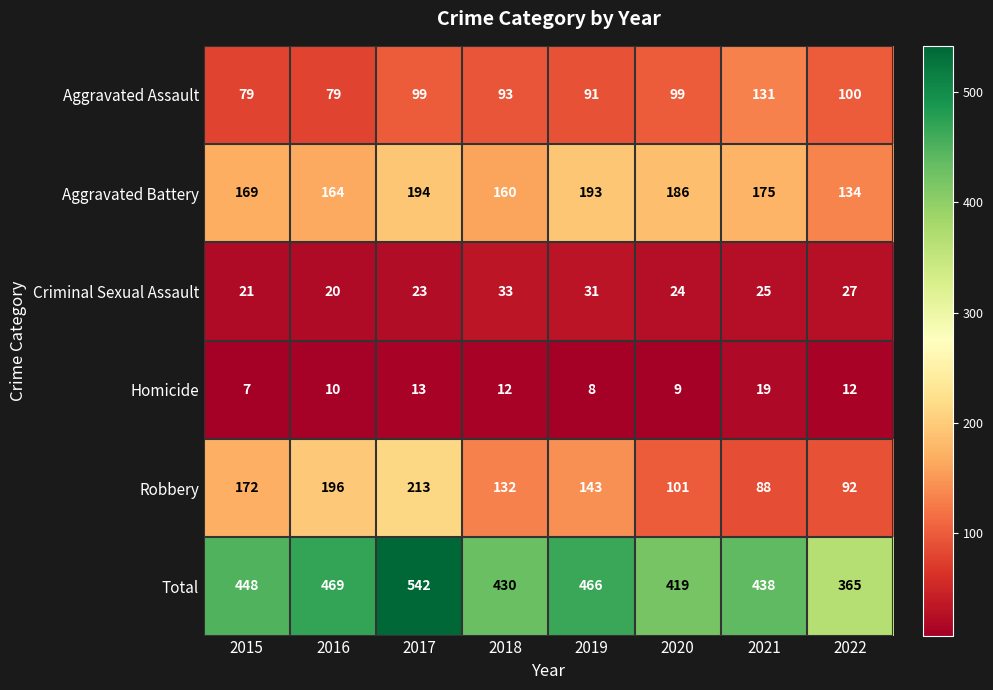

At which category is the sum across all series the highest?

2017